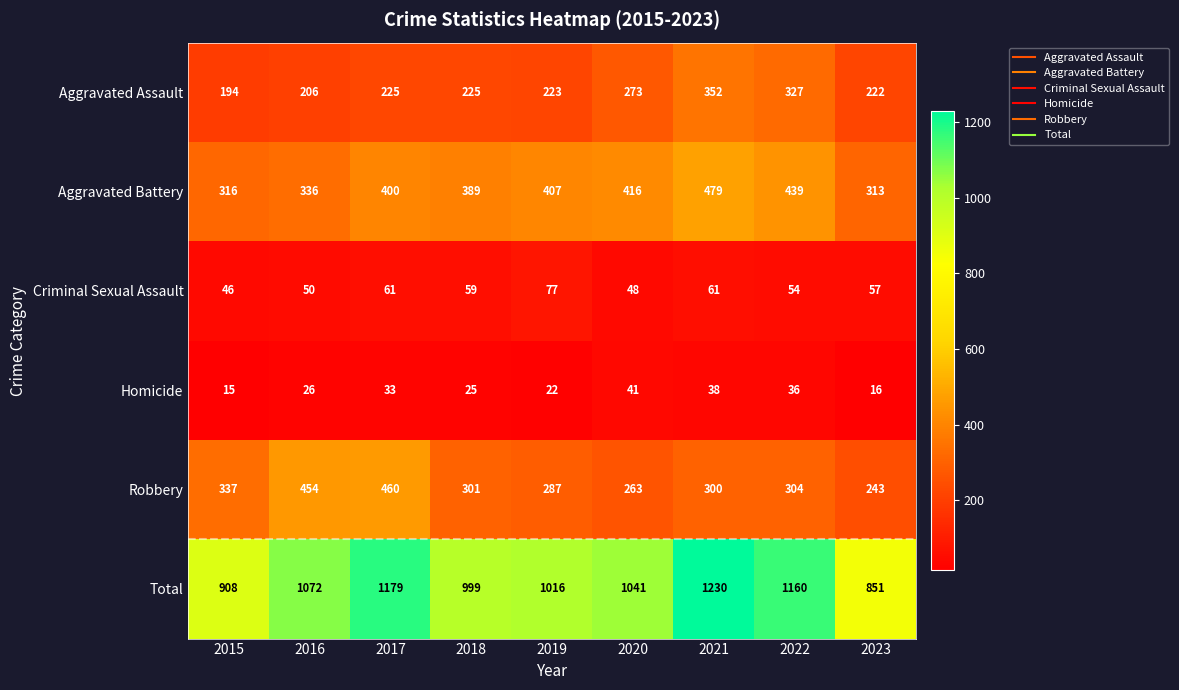

At which label is Aggravated Assault closest to 273?

2020